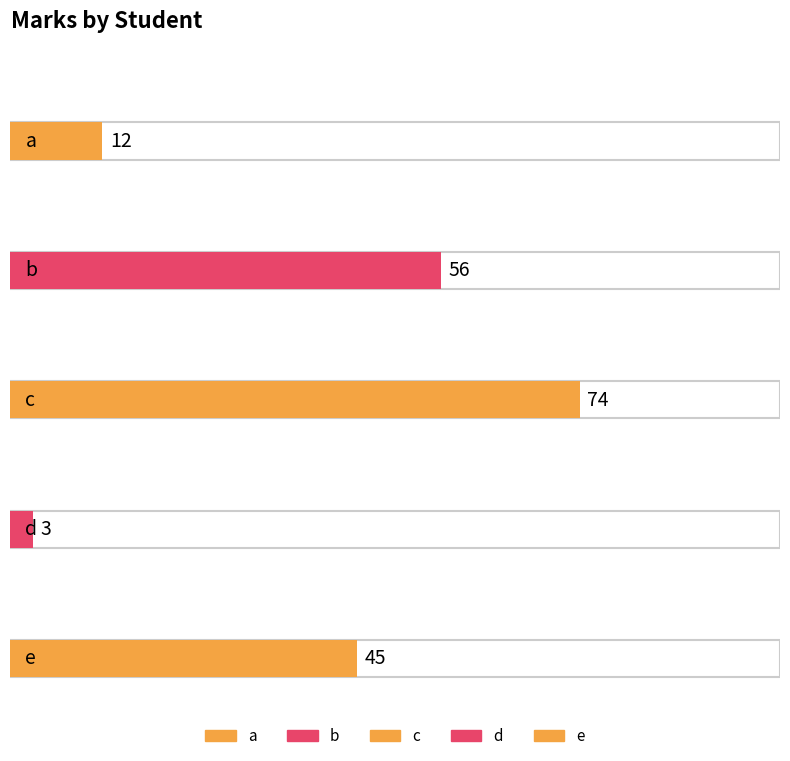

True or false: the data shows 74 at c.

True